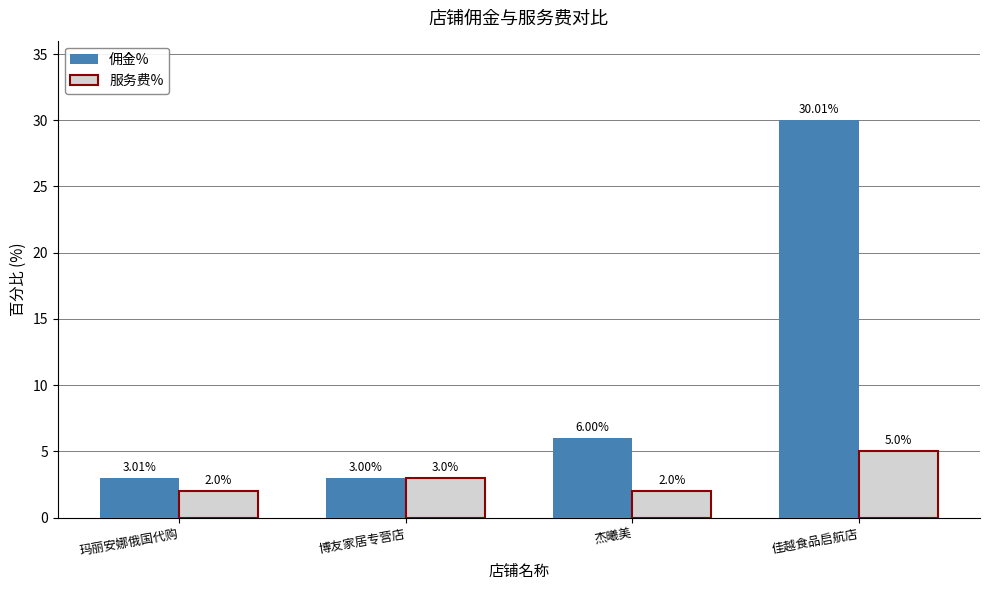

Reading left to right, what are all the values shown in this chart?

佣金%: 3.0	3.0	6.0	30.0
服务费%: 2.0	3.0	2.0	5.0